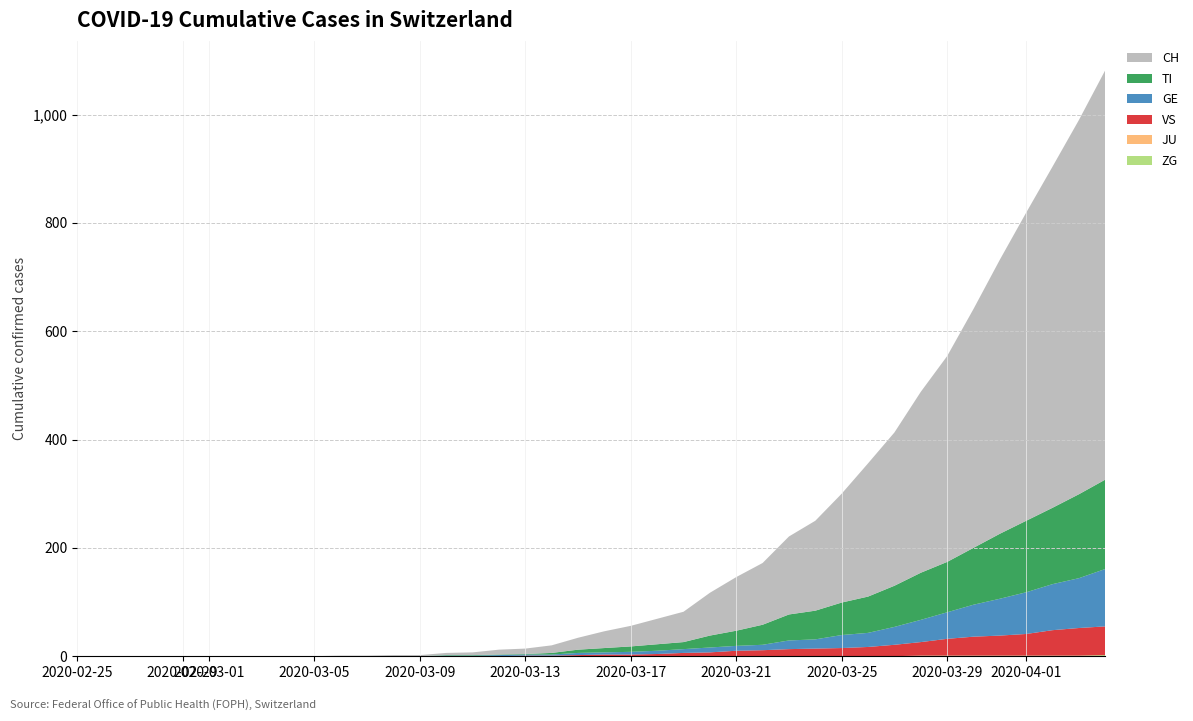

Reading left to right, extract all data points from this chart.

ZG: 2020-02-25=0	2020-02-26=0	2020-02-27=0	2020-02-28=0	2020-02-29=0	2020-03-01=0	2020-03-02=0	2020-03-03=0	2020-03-04=0	2020-03-05=0	2020-03-06=0	2020-03-07=0	2020-03-08=0	2020-03-09=0	2020-03-10=0	2020-03-11=0	2020-03-12=0	2020-03-13=0	2020-03-14=0	2020-03-15=0	2020-03-16=0	2020-03-17=0	2020-03-18=0	2020-03-19=0	2020-03-20=0	2020-03-21=0	2020-03-22=0	2020-03-23=0	2020-03-24=0	2020-03-25=0	2020-03-26=0	2020-03-27=0	2020-03-28=1	2020-03-29=1	2020-03-30=1	2020-03-31=1	2020-04-01=1	2020-04-02=1	2020-04-03=1	2020-04-04=2
JU: 2020-02-25=0	2020-02-26=0	2020-02-27=0	2020-02-28=0	2020-02-29=0	2020-03-01=0	2020-03-02=0	2020-03-03=0	2020-03-04=0	2020-03-05=0	2020-03-06=0	2020-03-07=0	2020-03-08=0	2020-03-09=0	2020-03-10=0	2020-03-11=0	2020-03-12=0	2020-03-13=0	2020-03-14=0	2020-03-15=0	2020-03-16=0	2020-03-17=0	2020-03-18=0	2020-03-19=0	2020-03-20=0	2020-03-21=0	2020-03-22=0	2020-03-23=0	2020-03-24=0	2020-03-25=0	2020-03-26=0	2020-03-27=0	2020-03-28=0	2020-03-29=0	2020-03-30=0	2020-03-31=0	2020-04-01=0	2020-04-02=0	2020-04-03=0	2020-04-04=0
VS: 2020-02-25=0	2020-02-26=0	2020-02-27=0	2020-02-28=0	2020-02-29=0	2020-03-01=0	2020-03-02=0	2020-03-03=0	2020-03-04=0	2020-03-05=0	2020-03-06=0	2020-03-07=0	2020-03-08=0	2020-03-09=0	2020-03-10=0	2020-03-11=0	2020-03-12=0	2020-03-13=1	2020-03-14=1	2020-03-15=2	2020-03-16=3	2020-03-17=3	2020-03-18=4	2020-03-19=6	2020-03-20=7	2020-03-21=10	2020-03-22=11	2020-03-23=13	2020-03-24=14	2020-03-25=15	2020-03-26=17	2020-03-27=21	2020-03-28=25	2020-03-29=31	2020-03-30=35	2020-03-31=37	2020-04-01=40	2020-04-02=47	2020-04-03=51	2020-04-04=53
GE: 2020-02-25=0	2020-02-26=0	2020-02-27=0	2020-02-28=0	2020-02-29=0	2020-03-01=0	2020-03-02=0	2020-03-03=0	2020-03-04=0	2020-03-05=0	2020-03-06=0	2020-03-07=0	2020-03-08=0	2020-03-09=0	2020-03-10=1	2020-03-11=1	2020-03-12=2	2020-03-13=2	2020-03-14=2	2020-03-15=4	2020-03-16=4	2020-03-17=5	2020-03-18=6	2020-03-19=7	2020-03-20=9	2020-03-21=9	2020-03-22=10	2020-03-23=16	2020-03-24=17	2020-03-25=24	2020-03-26=26	2020-03-27=33	2020-03-28=41	2020-03-29=49	2020-03-30=59	2020-03-31=68	2020-04-01=77	2020-04-02=85	2020-04-03=92	2020-04-04=106
TI: 2020-02-25=0	2020-02-26=0	2020-02-27=0	2020-02-28=0	2020-02-29=0	2020-03-01=0	2020-03-02=0	2020-03-03=0	2020-03-04=0	2020-03-05=0	2020-03-06=0	2020-03-07=0	2020-03-08=0	2020-03-09=0	2020-03-10=1	2020-03-11=1	2020-03-12=1	2020-03-13=1	2020-03-14=3	2020-03-15=6	2020-03-16=8	2020-03-17=10	2020-03-18=12	2020-03-19=13	2020-03-20=22	2020-03-21=28	2020-03-22=37	2020-03-23=48	2020-03-24=53	2020-03-25=60	2020-03-26=67	2020-03-27=76	2020-03-28=87	2020-03-29=93	2020-03-30=105	2020-03-31=120	2020-04-01=132	2020-04-02=141	2020-04-03=155	2020-04-04=165
CH: 2020-02-25=0	2020-02-26=0	2020-02-27=0	2020-02-28=0	2020-02-29=0	2020-03-01=0	2020-03-02=0	2020-03-03=0	2020-03-04=0	2020-03-05=0	2020-03-06=1	2020-03-07=1	2020-03-08=2	2020-03-09=2	2020-03-10=4	2020-03-11=5	2020-03-12=9	2020-03-13=10	2020-03-14=14	2020-03-15=22	2020-03-16=31	2020-03-17=38	2020-03-18=47	2020-03-19=56	2020-03-20=79	2020-03-21=99	2020-03-22=114	2020-03-23=144	2020-03-24=166	2020-03-25=201	2020-03-26=246	2020-03-27=283	2020-03-28=334	2020-03-29=380	2020-03-30=441	2020-03-31=506	2020-04-01=569	2020-04-02=630	2020-04-03=691	2020-04-04=756